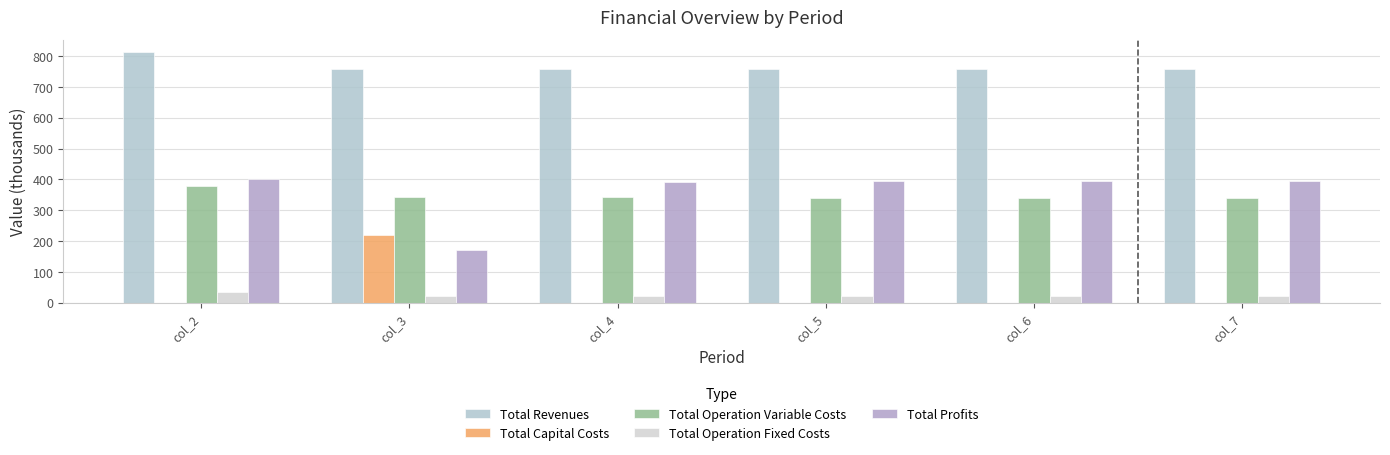

Which series has the widest spread of values?

Total Profits